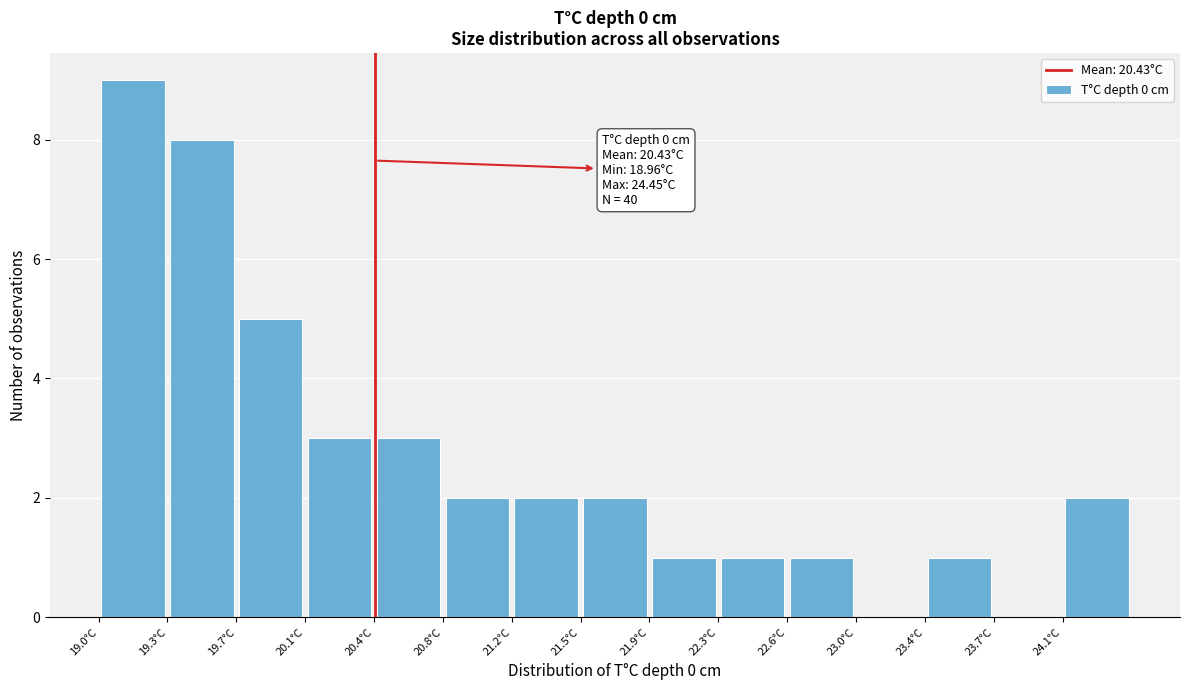

Over which range of the x-axis is the bar tallest?

18.95 to 19.35